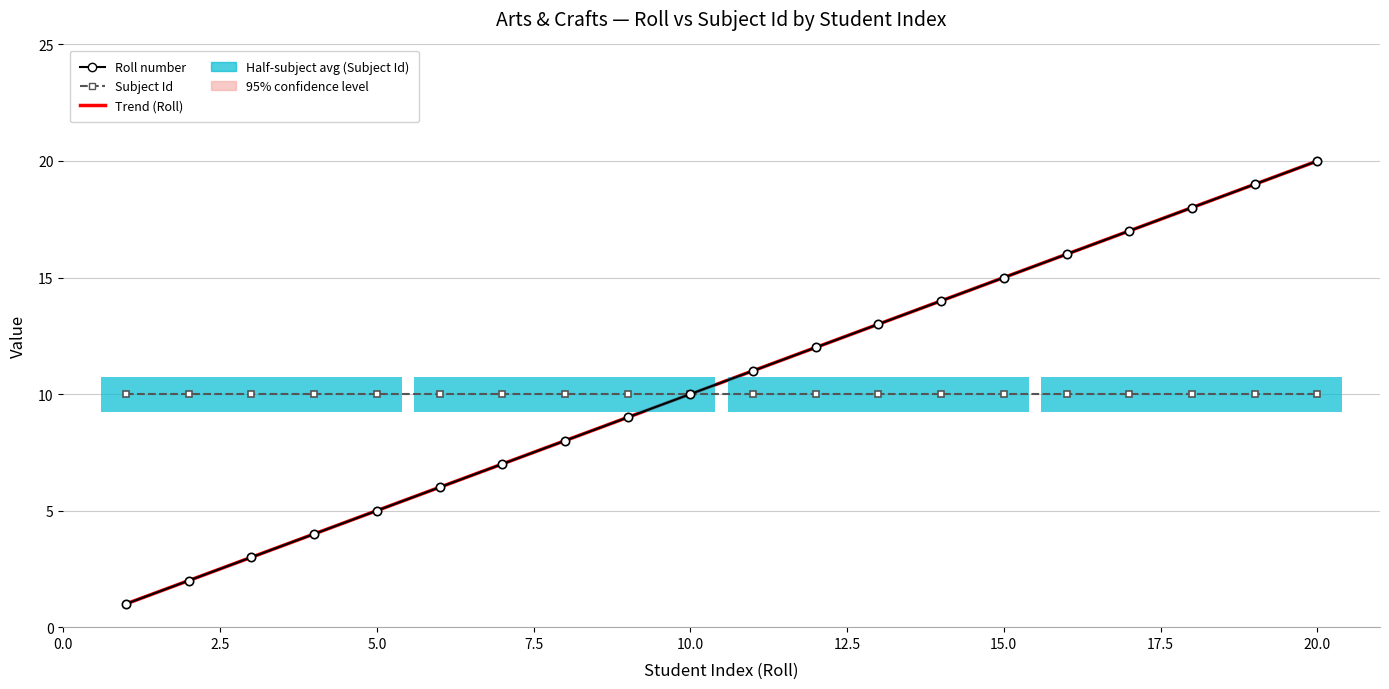

Which series has the largest total across all categories?

Trend (Roll)